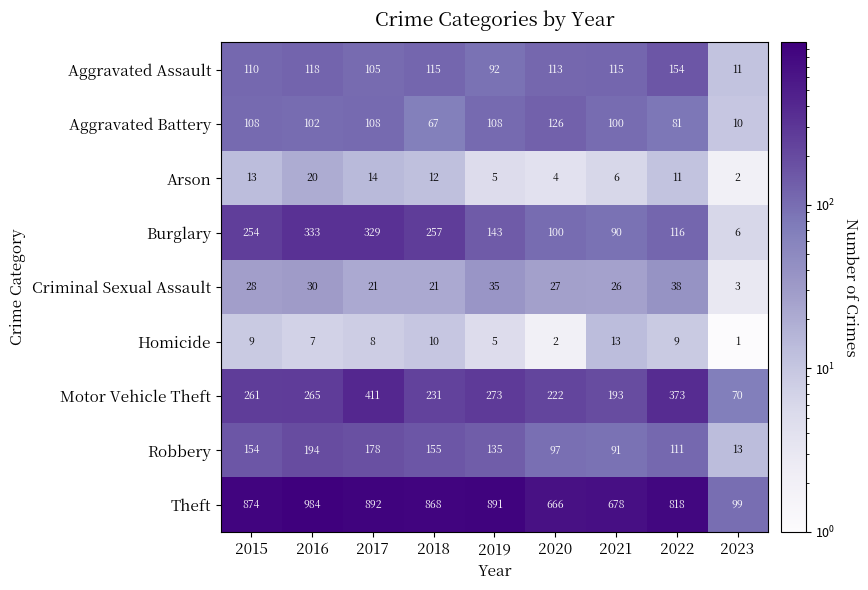

At which category is the sum across all series the highest?

2017